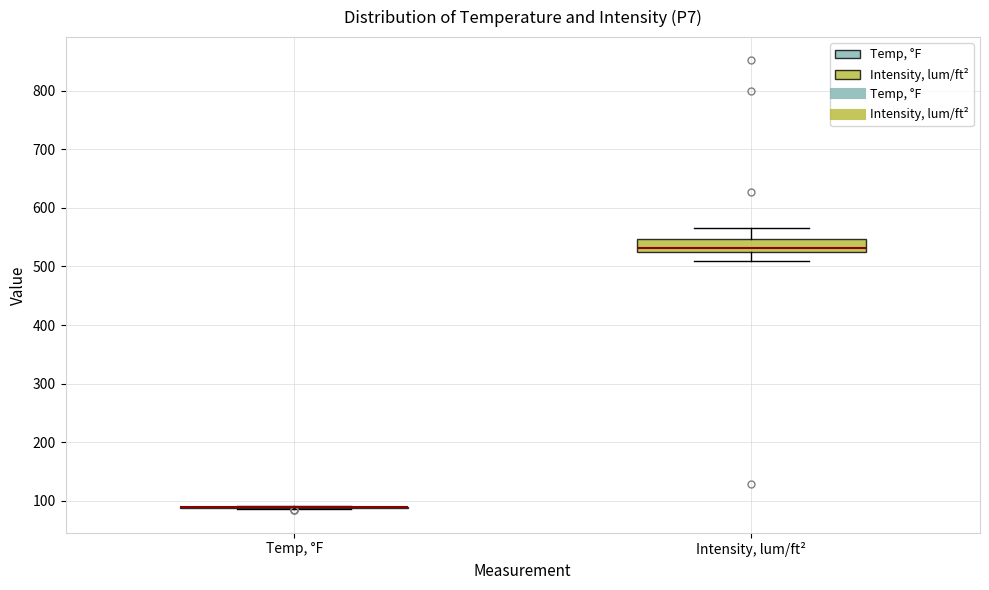

Reading left to right, transcribe this box plot: for each box, give where its median line is, the range the box spans, and where its two whiskers end, as read against the y-axis. The values are not printed on the chart, so give them approximately, as read against the axis.

Temp, °F: box collapsed to a line at 90, whiskers 90 to 90
Intensity, lum/ft²: median 530, box 520 to 550, whiskers 510 to 570